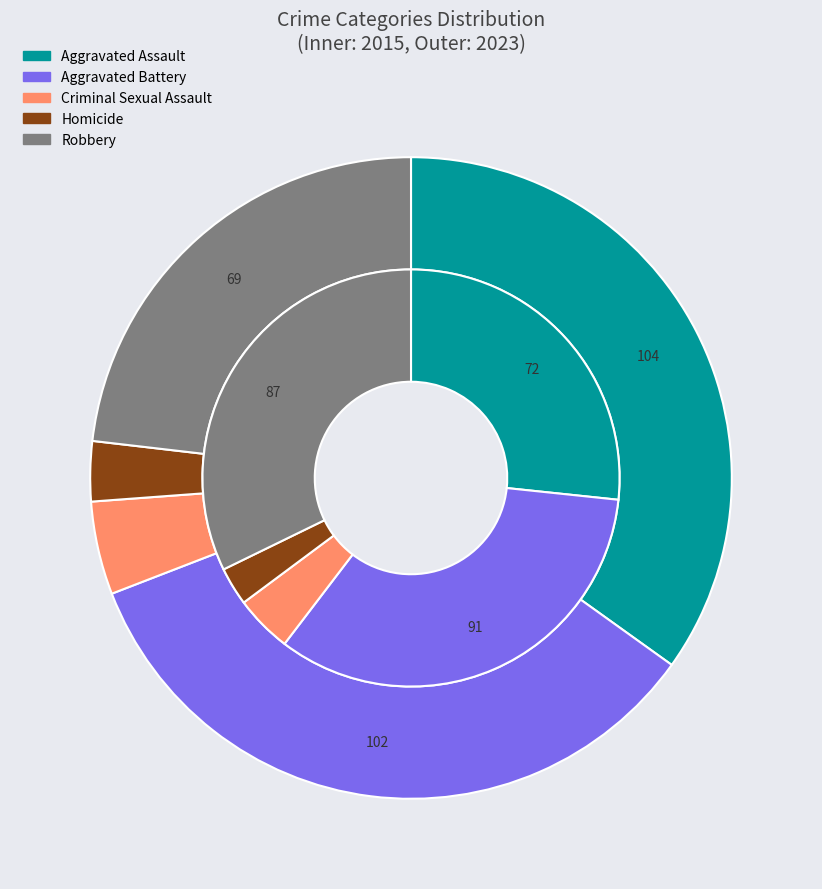

Is there any slice that represents more than half of the pie?

No